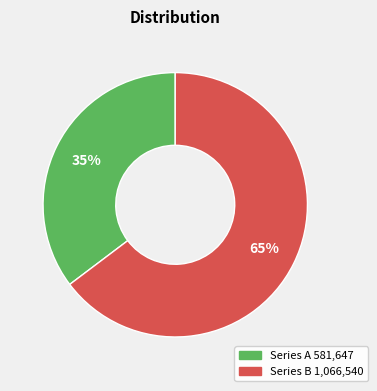

Is there any slice that represents more than half of the pie?

Yes